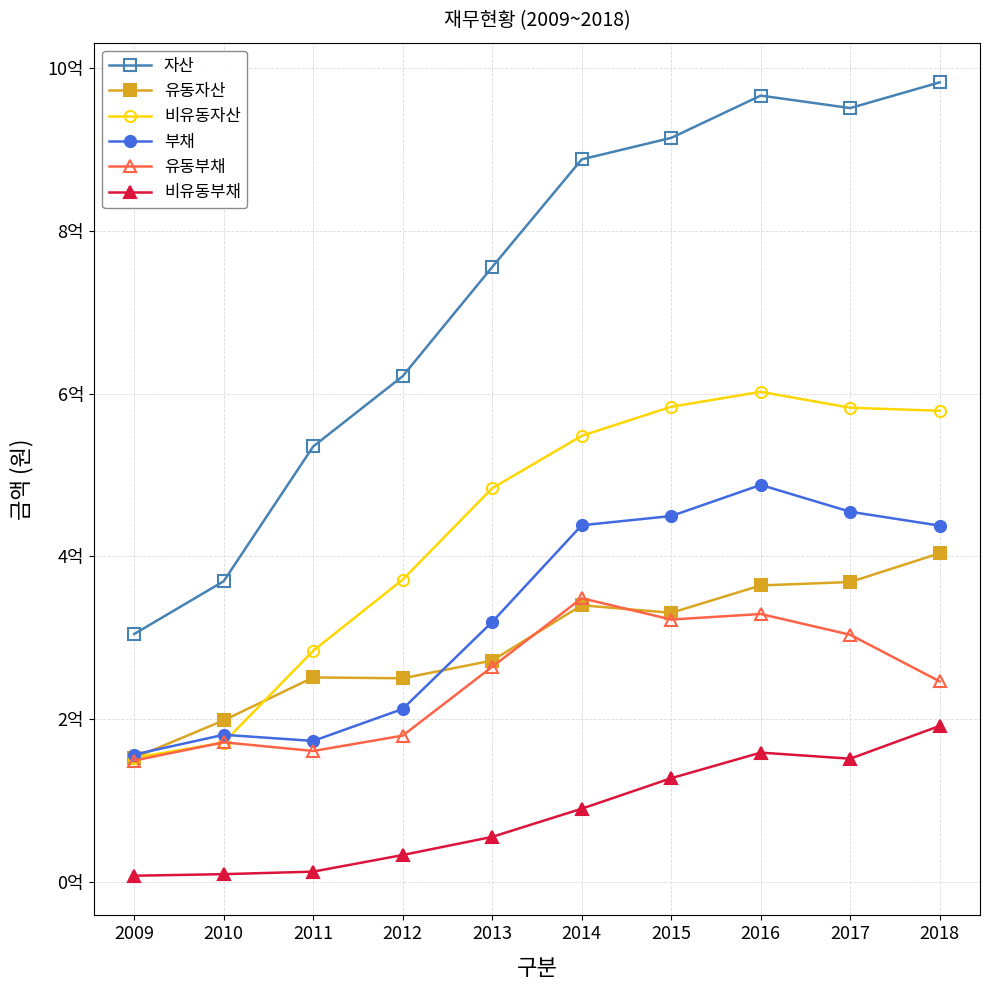

What are all the series names shown in the legend?

자산, 유동자산, 비유동자산, 부채, 유동부채, 비유동부채